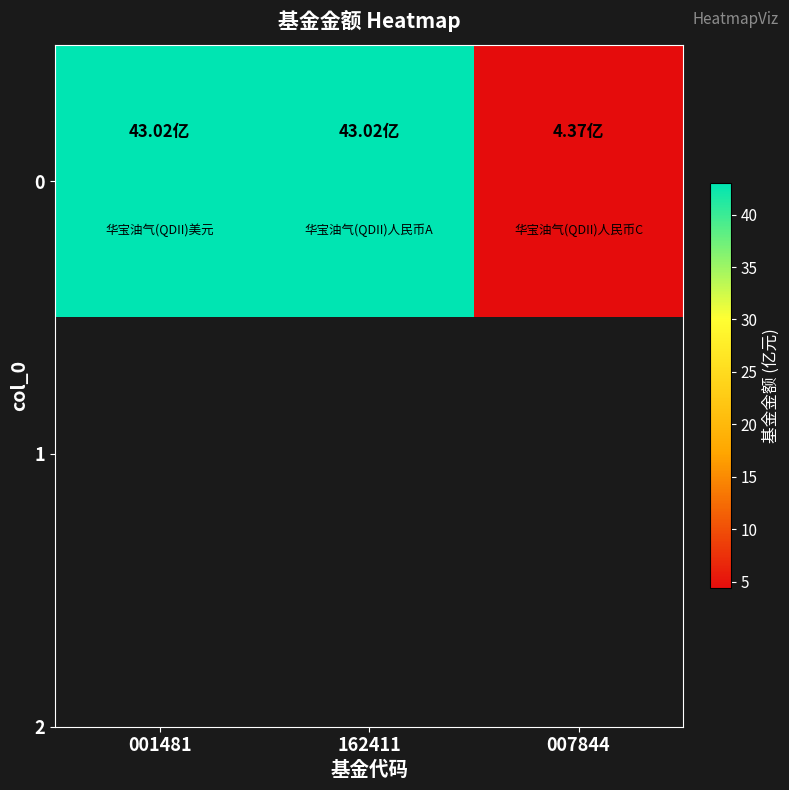

Approximately how many times larger is the value at 162411 compared to 007844?

9.8